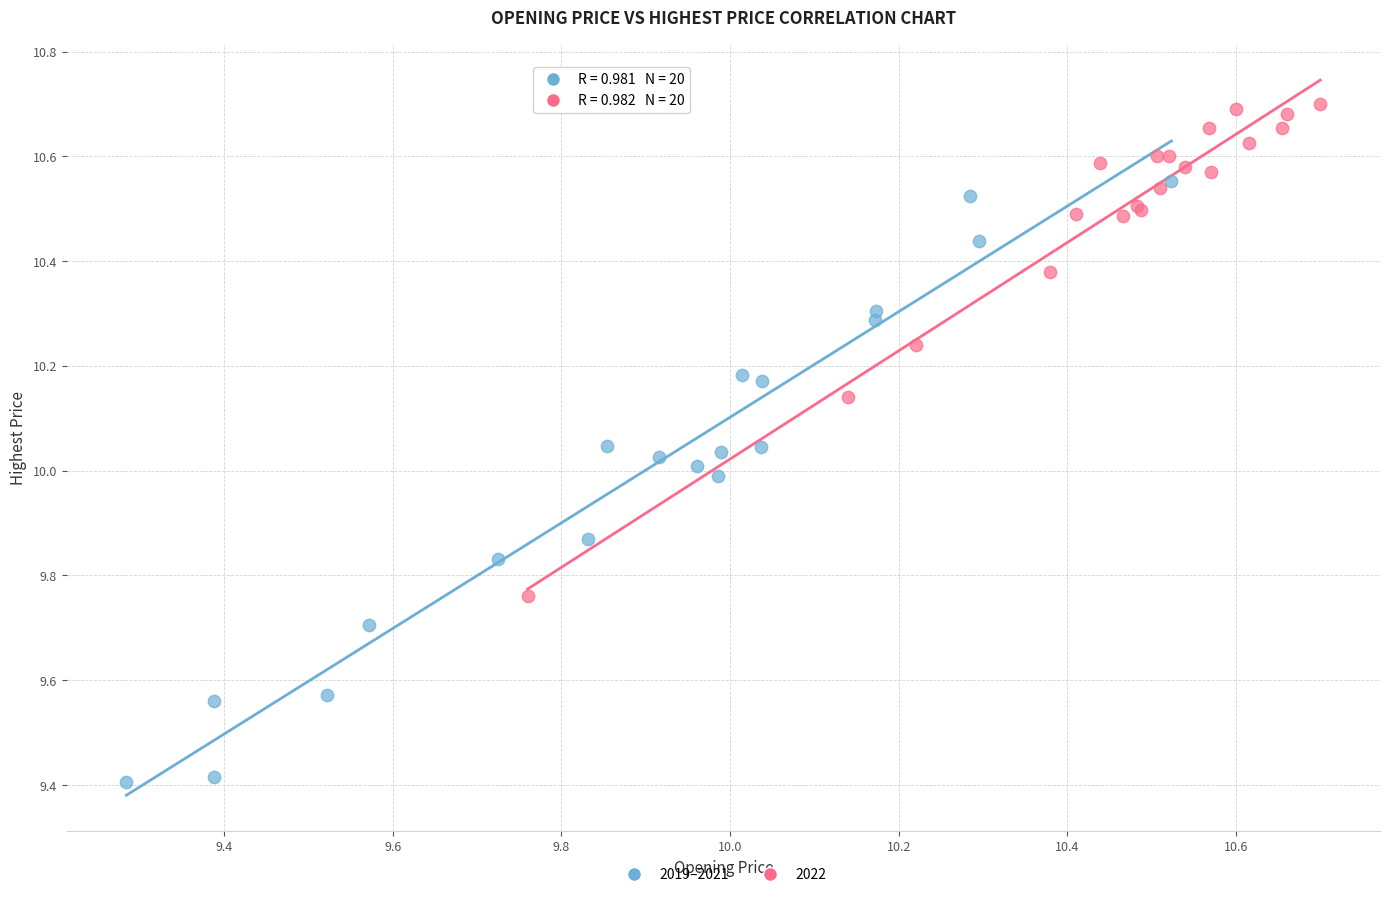

Which series has the widest spread of Y values?

2019–2021